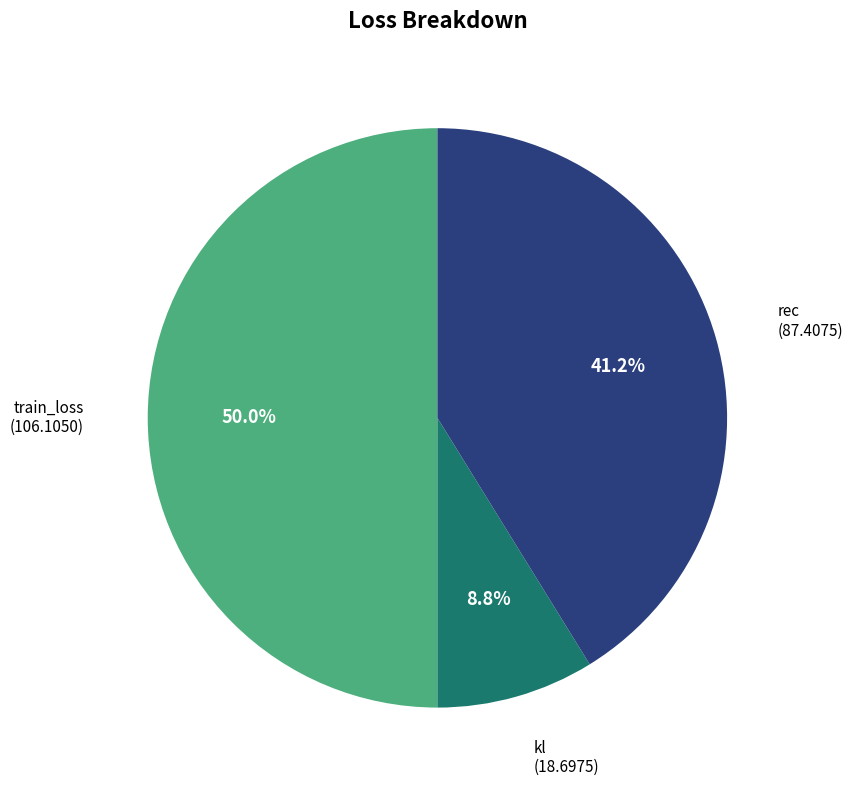

Combined, what portion of the pie is kl and train_loss?

58.8%